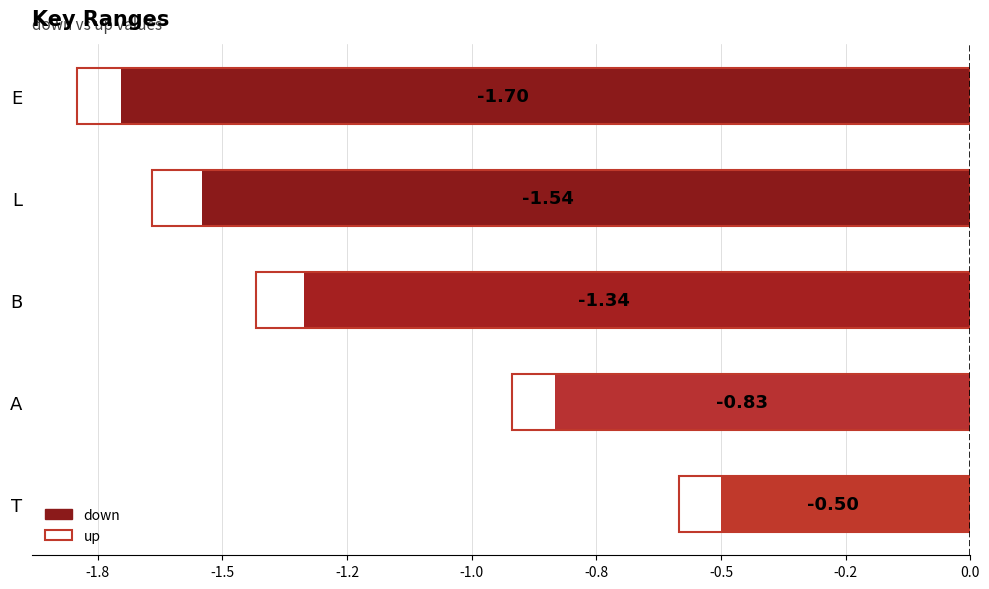

What is the minimum value shown in the chart?

-1.8